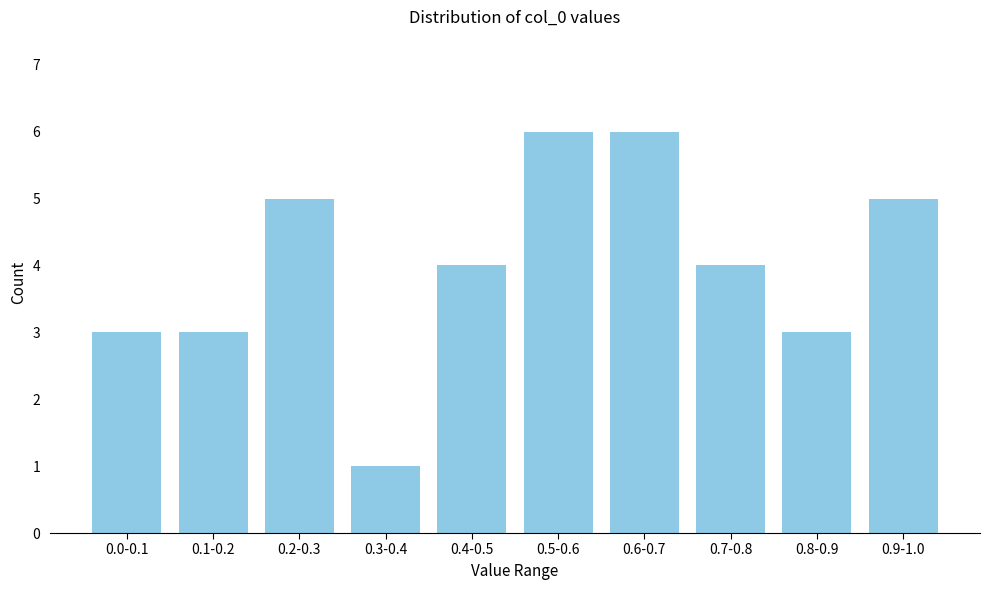

Reading left to right, what are all the values shown in this chart?

0.0-0.1=3	0.1-0.2=3	0.2-0.3=5	0.3-0.4=1	0.4-0.5=4	0.5-0.6=6	0.6-0.7=6	0.7-0.8=4	0.8-0.9=3	0.9-1.0=5